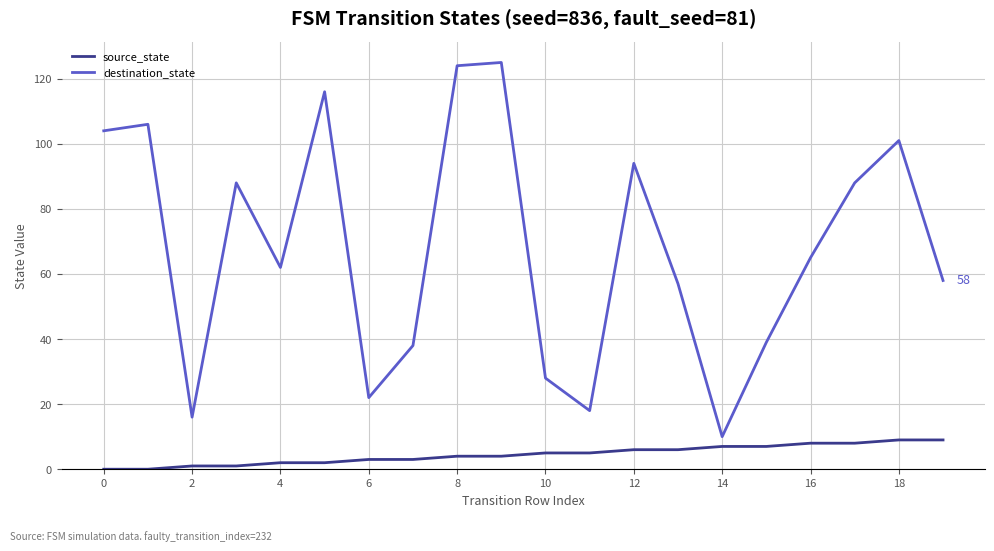

How many lines are shown in the chart?

2